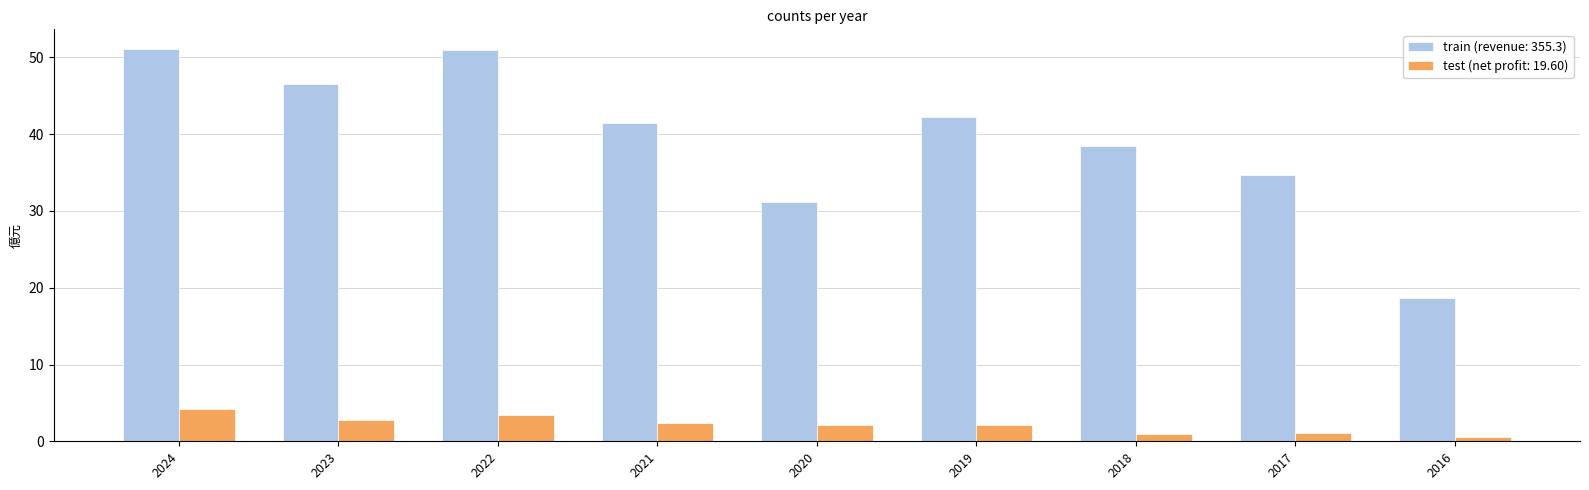

Where is train (revenue: 355.3) nearest to the value 34?

2017